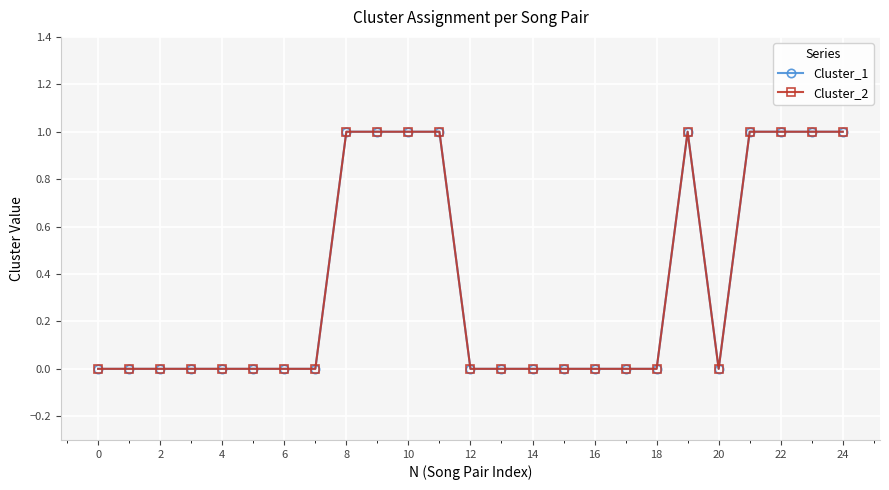

Does the chart have visible grid lines?

Yes